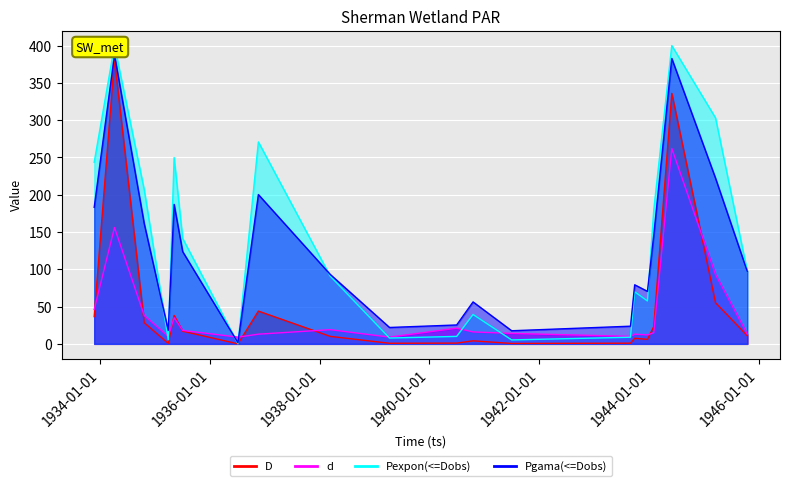

Reading right to left, list all the values displayed in this chart.

D: 1945-10-18=10.8	1945-03-20=55.1	1944-06-02=335.8	1944-02-03=23.2	1943-12-23=6.1	1943-09-29=7.5	1943-09-01=0.9	1941-07-02=0.5	1940-10-18=4.1	1940-07-01=1.0	1939-04-11=0.8	1938-03-12=10.0	1936-11-19=43.9	1936-07-06=0.0	1935-07-04=17.0	1935-05-08=38.1	1935-03-30=0.6	1934-10-21=28.3	1934-04-06=381.3	1933-11-22=36.5
d: 1945-10-18=13.0	1945-03-20=93.0	1944-06-02=262.0	1944-02-03=15.0	1943-12-23=12.0	1943-09-29=13.0	1943-09-01=10.0	1941-07-02=14.0	1940-10-18=16.0	1940-07-01=21.0	1939-04-11=9.0	1938-03-12=19.0	1936-11-19=13.0	1936-07-06=9.0	1935-07-04=18.0	1935-05-08=35.0	1935-03-30=10.0	1934-10-21=38.0	1934-04-06=156.0	1933-11-22=46.0
Pexpon(<=Dobs): 1945-10-18=96.8	1945-03-20=303.0	1944-06-02=399.9	1944-02-03=179.6	1943-12-23=57.5	1943-09-29=69.8	1943-09-01=8.9	1941-07-02=5.3	1940-10-18=39.4	1940-07-01=10.0	1939-04-11=7.8	1938-03-12=90.9	1936-11-19=270.8	1936-07-06=0.1	1935-07-04=141.4	1935-05-08=249.8	1935-03-30=5.5	1934-10-21=206.7	1934-04-06=400.0	1933-11-22=243.5
Pgama(<=Dobs): 1945-10-18=96.9	1945-03-20=222.2	1944-06-02=382.6	1944-02-03=145.7	1943-12-23=70.4	1943-09-29=79.2	1943-09-01=23.7	1941-07-02=17.6	1940-10-18=56.2	1940-07-01=25.3	1939-04-11=22.0	1938-03-12=93.2	1936-11-19=200.2	1936-07-06=1.5	1935-07-04=123.7	1935-05-08=187.0	1935-03-30=18.0	1934-10-21=161.3	1934-04-06=387.7	1933-11-22=183.1